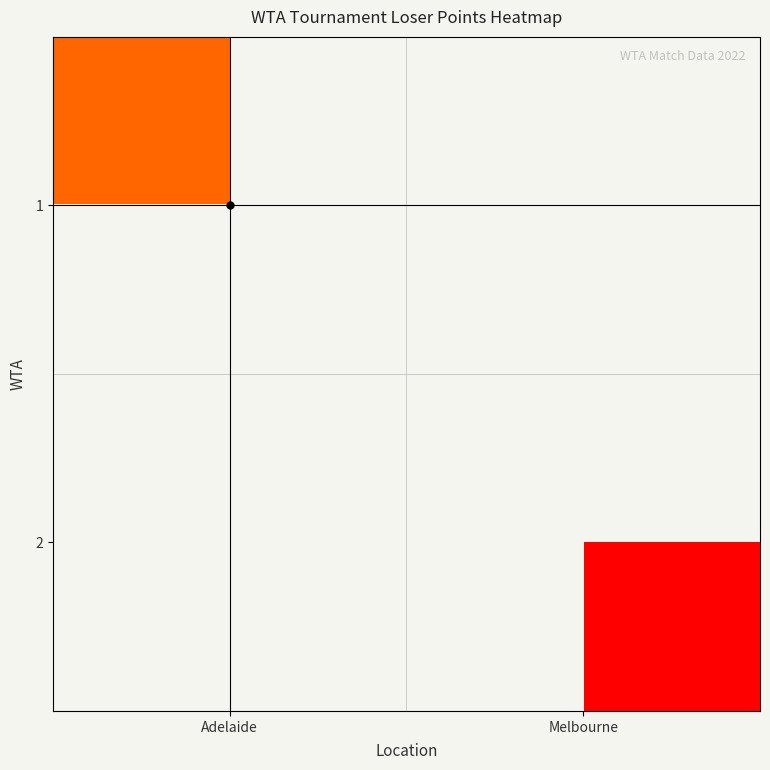

Which label corresponds to the smallest value in the chart?

Melbourne